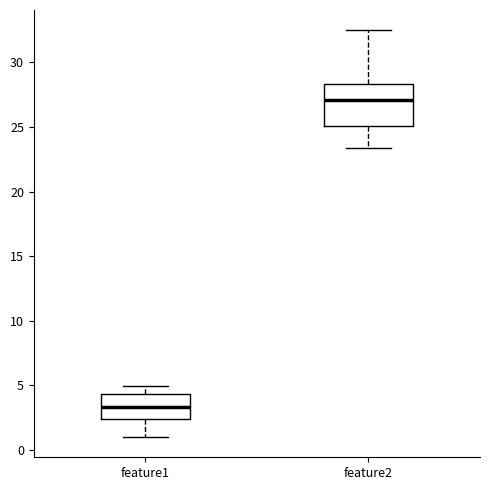

Which box's median line is the lowest?

feature1